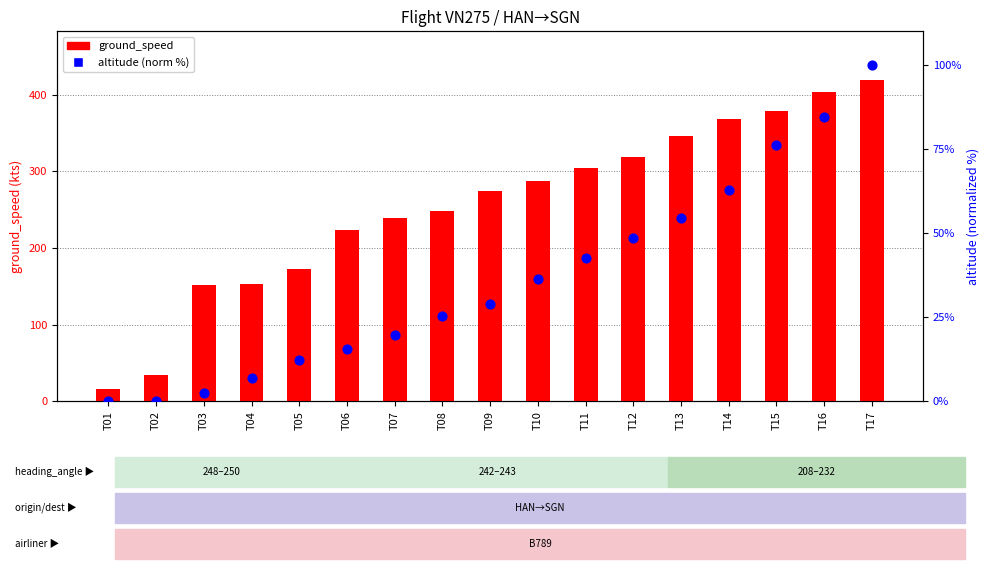

Which series reaches the minimum Y coordinate?

altitude (norm %)